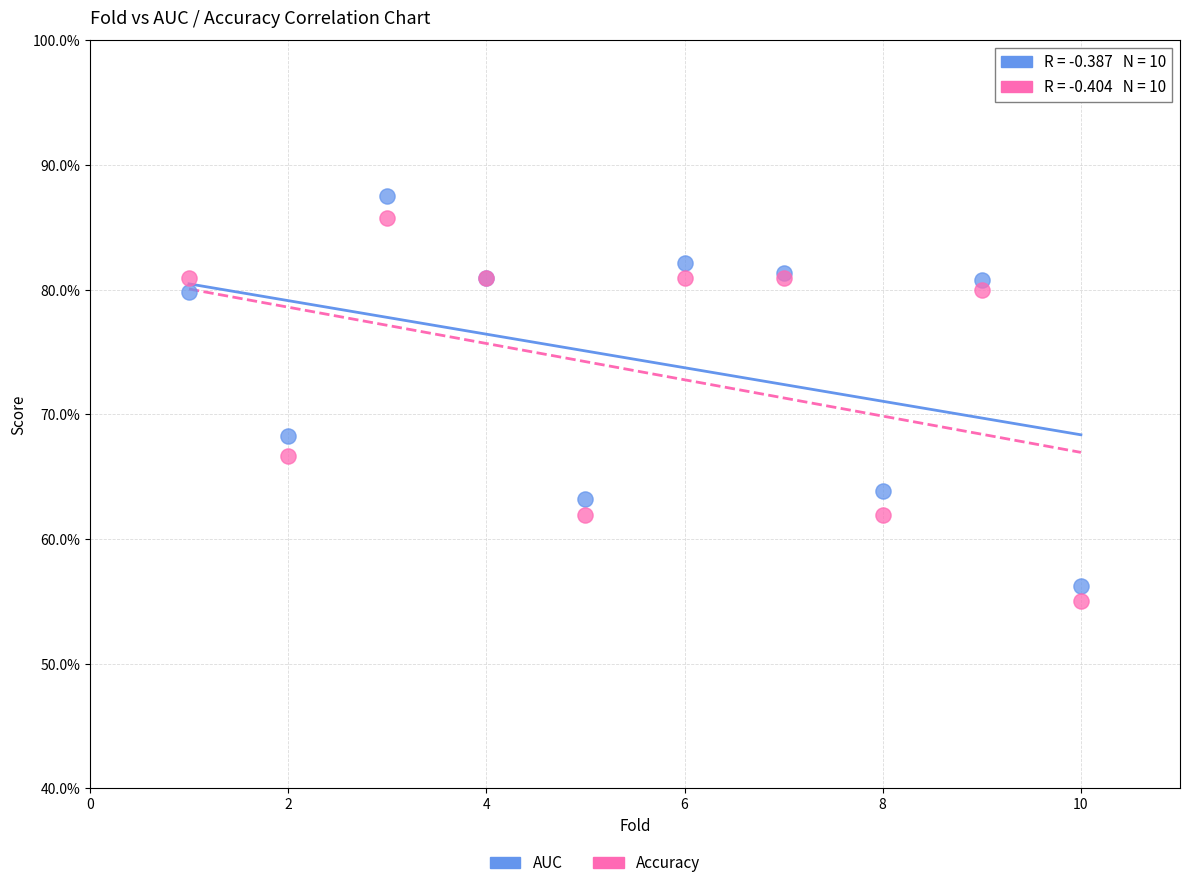

Which series contains the lowest Y value?

Accuracy